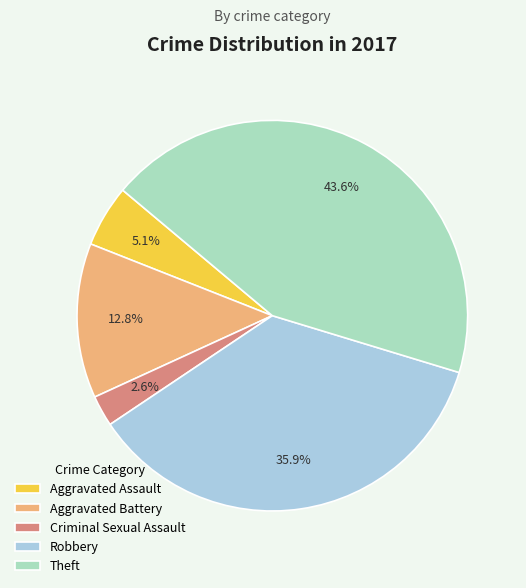

Rank the categories by value from lowest to highest.

Criminal Sexual Assault, Aggravated Assault, Aggravated Battery, Robbery, Theft